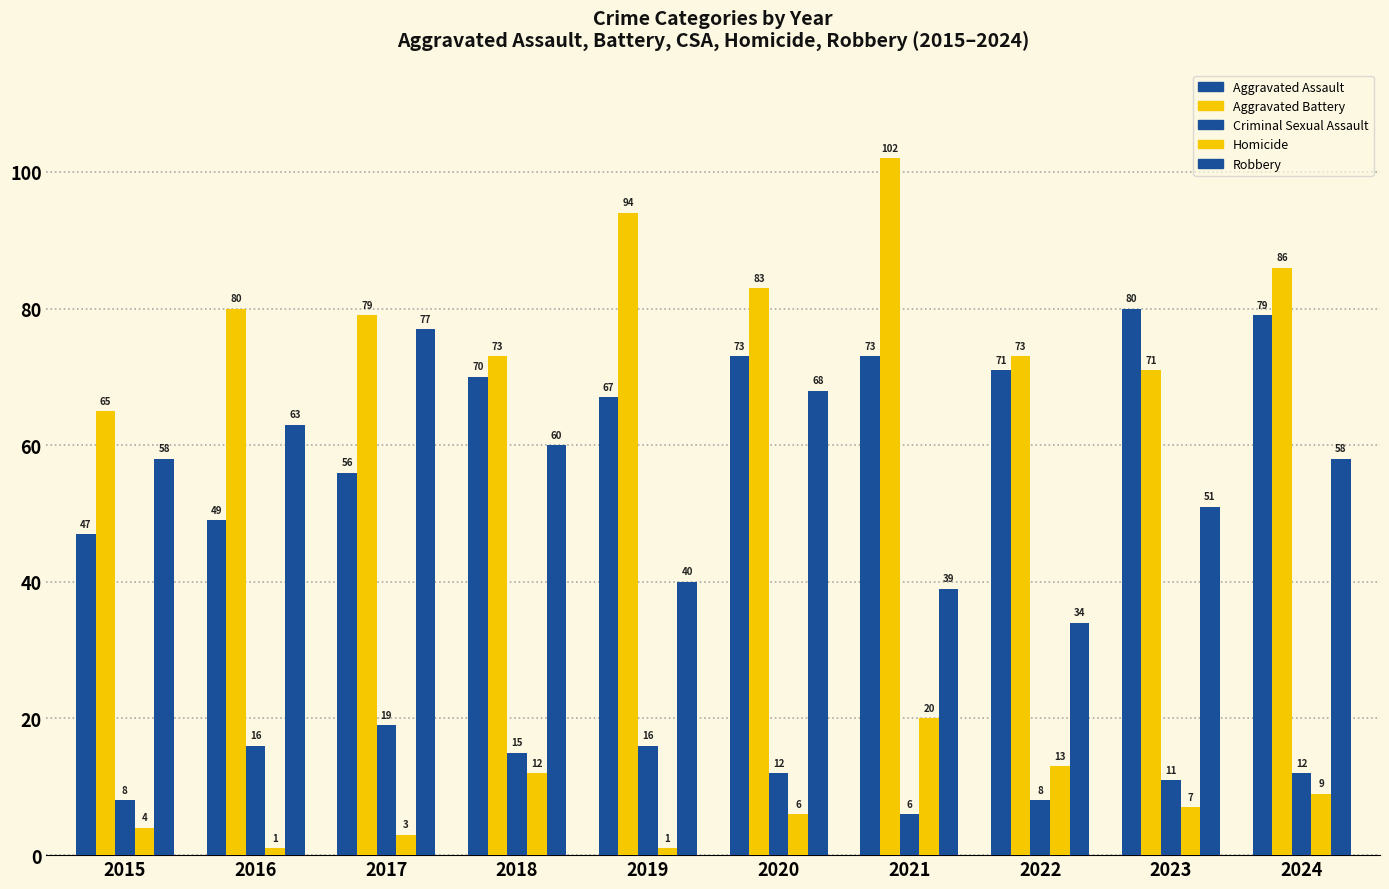

How many bars are there in total?

50